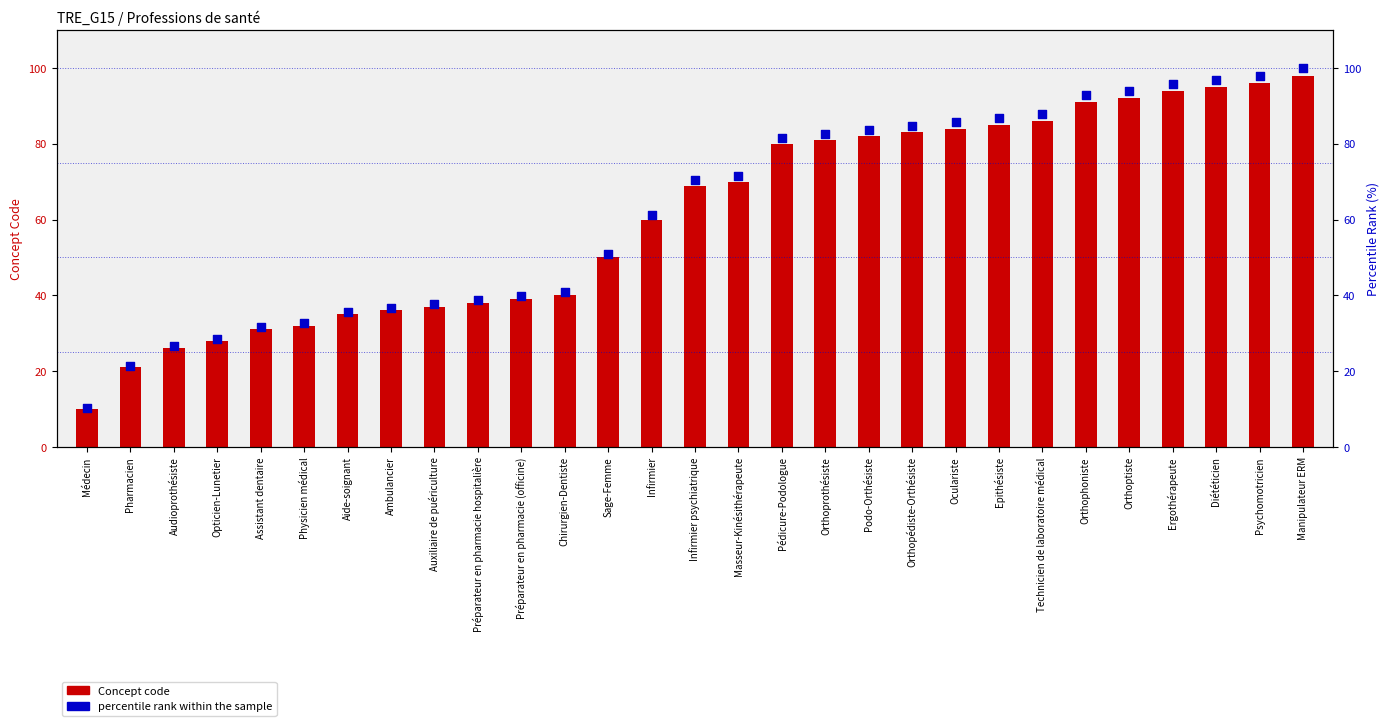

At which category is the sum across all series the highest?

Manipulateur ERM